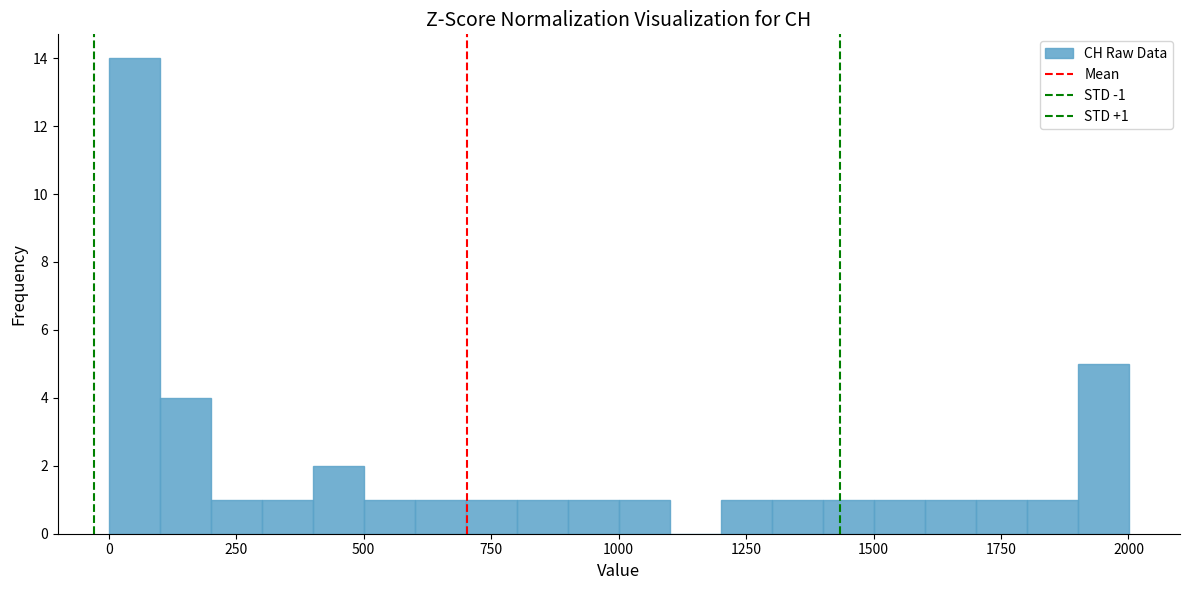

Around what value on the x-axis is the tallest bar? Give the approximate position of its centre, as read against the axis.

50